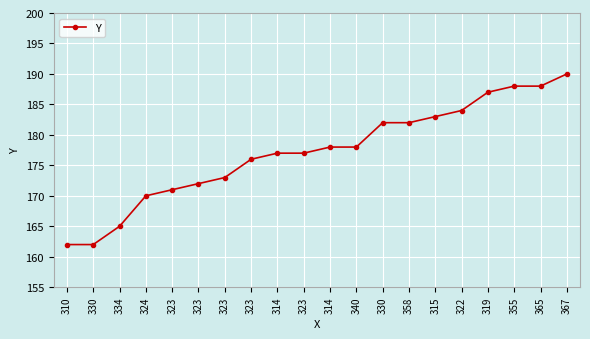

Reading right to left, transcribe all the data shown in this chart.

367=190	365=188	355=188	319=187	322=184	315=183	358=182	330=182	340=178	314=178	323=177	314=177	323=176	323=173	323=172	323=171	324=170	334=165	330=162	310=162